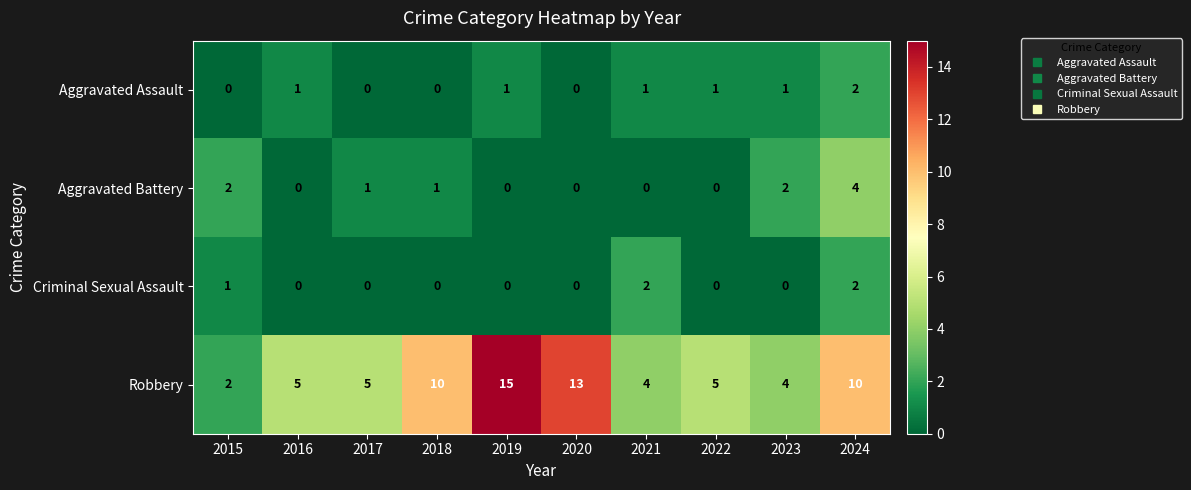

At which category is the sum across all series the highest?

2024